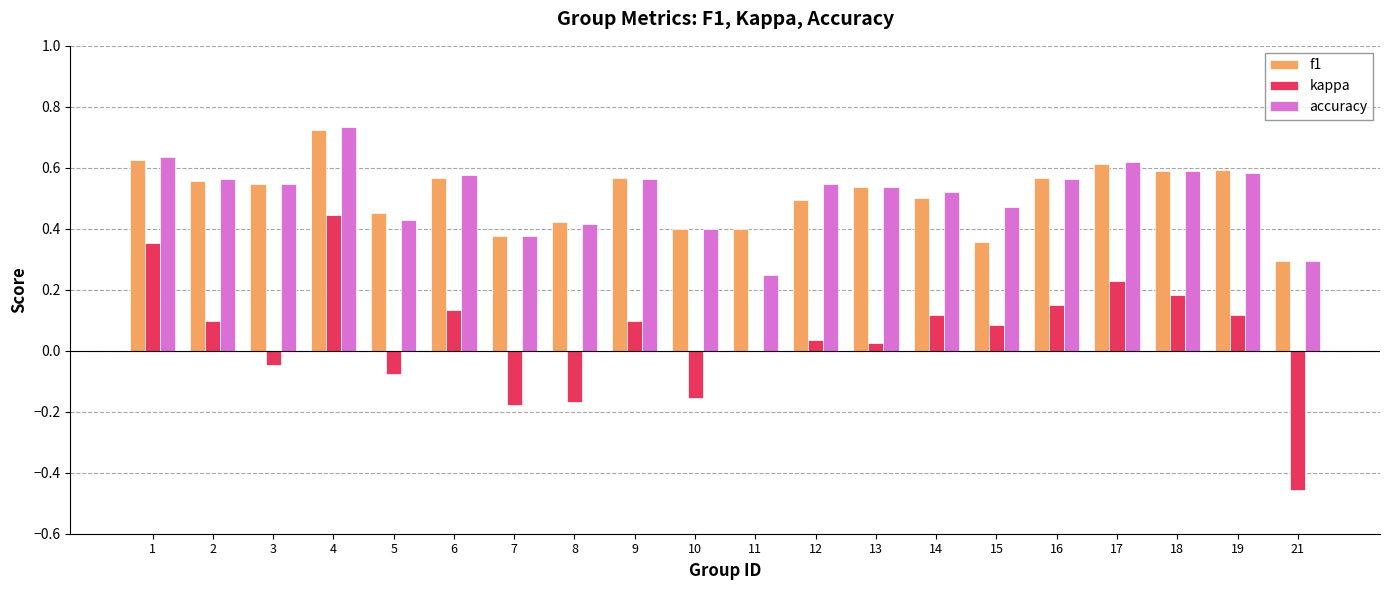

The kappa series shows 0.1 at 15. True or false?

True